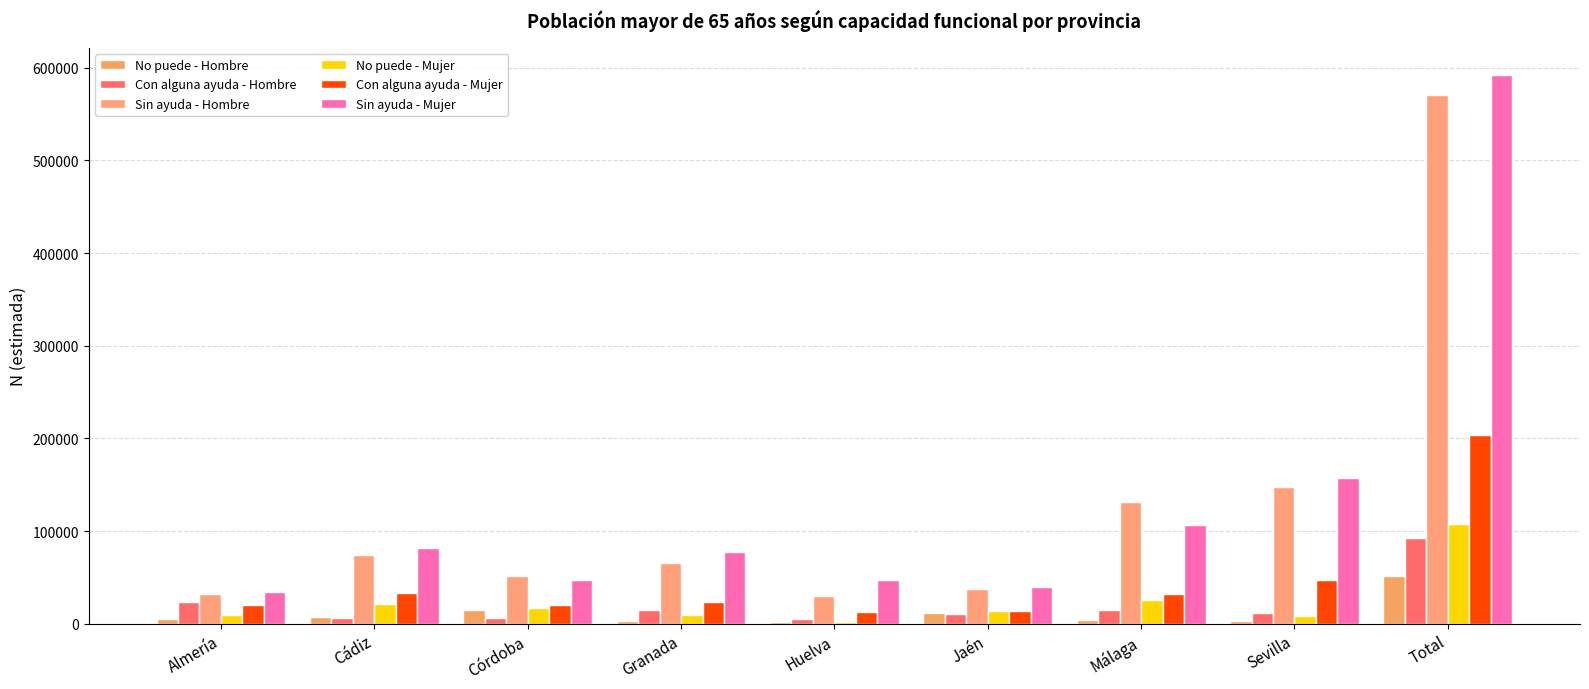

True or false: Sin ayuda - Mujer has a value of 114334 at Cádiz.

False